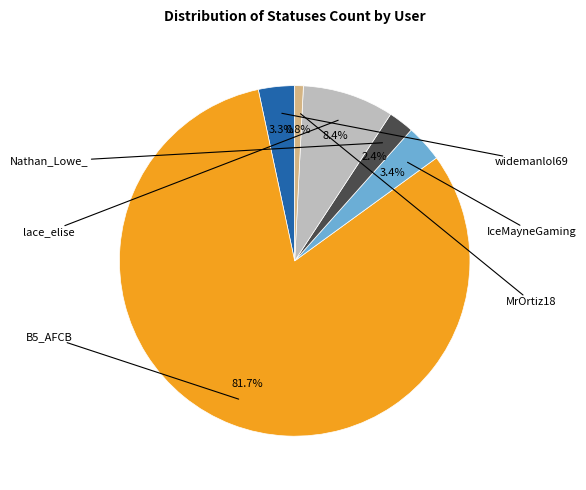

Is there a majority slice in this chart?

Yes